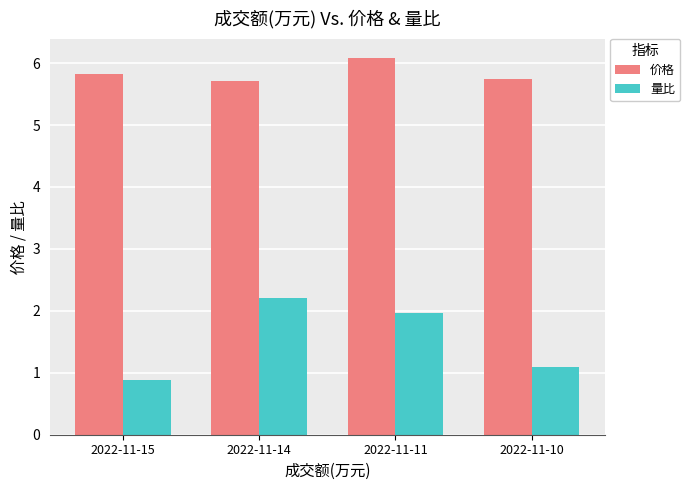

What is the value of the 价格 bar at the 3rd from the left?

6.1